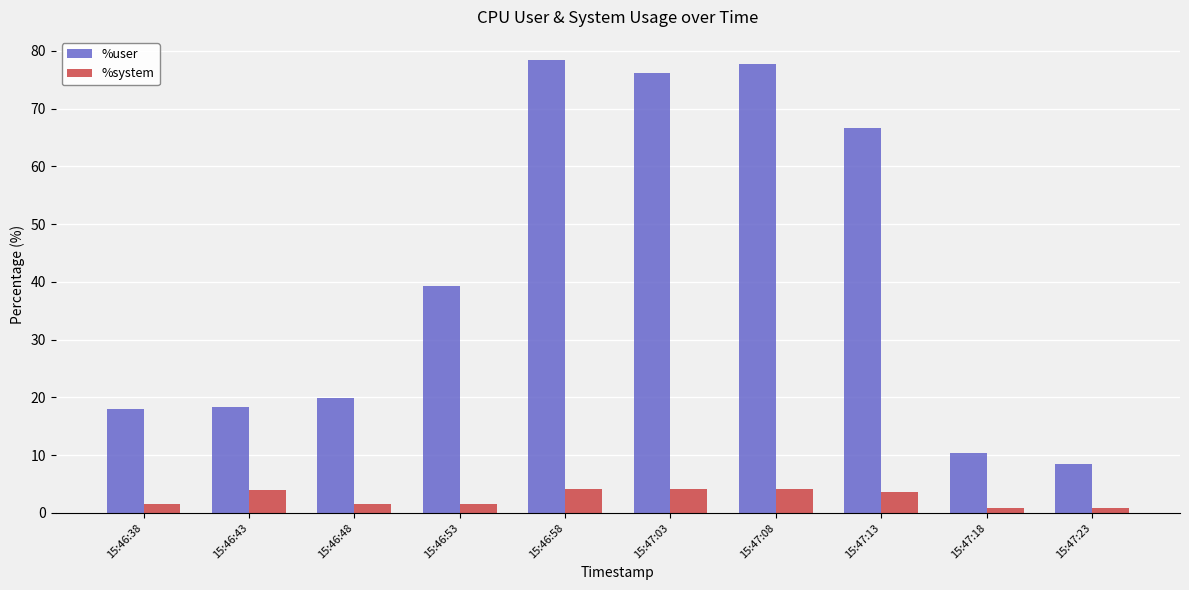

True or false: %system has a value of 4.2 at 15:47:08.

True